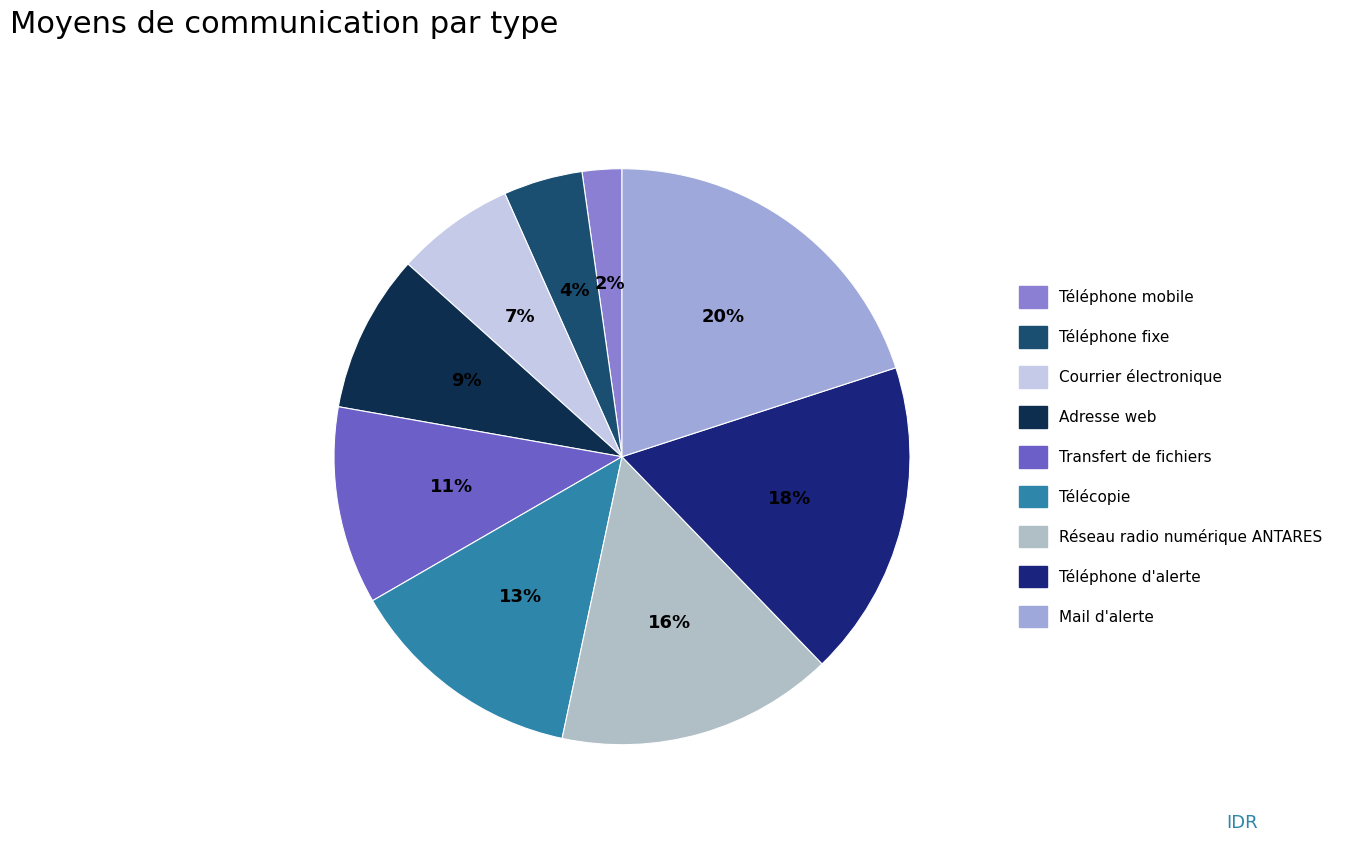

Is the sum of Adresse web and Mail d'alerte greater than half?

No